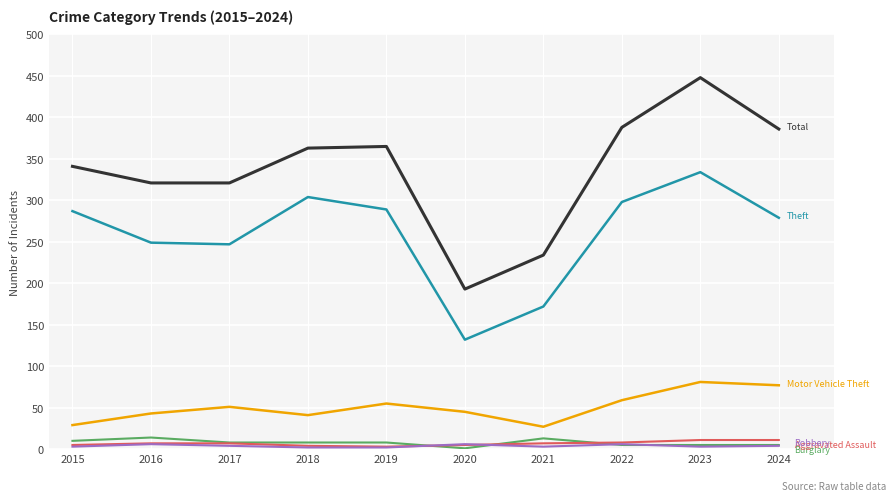

At which category is the sum across all series the highest?

2023